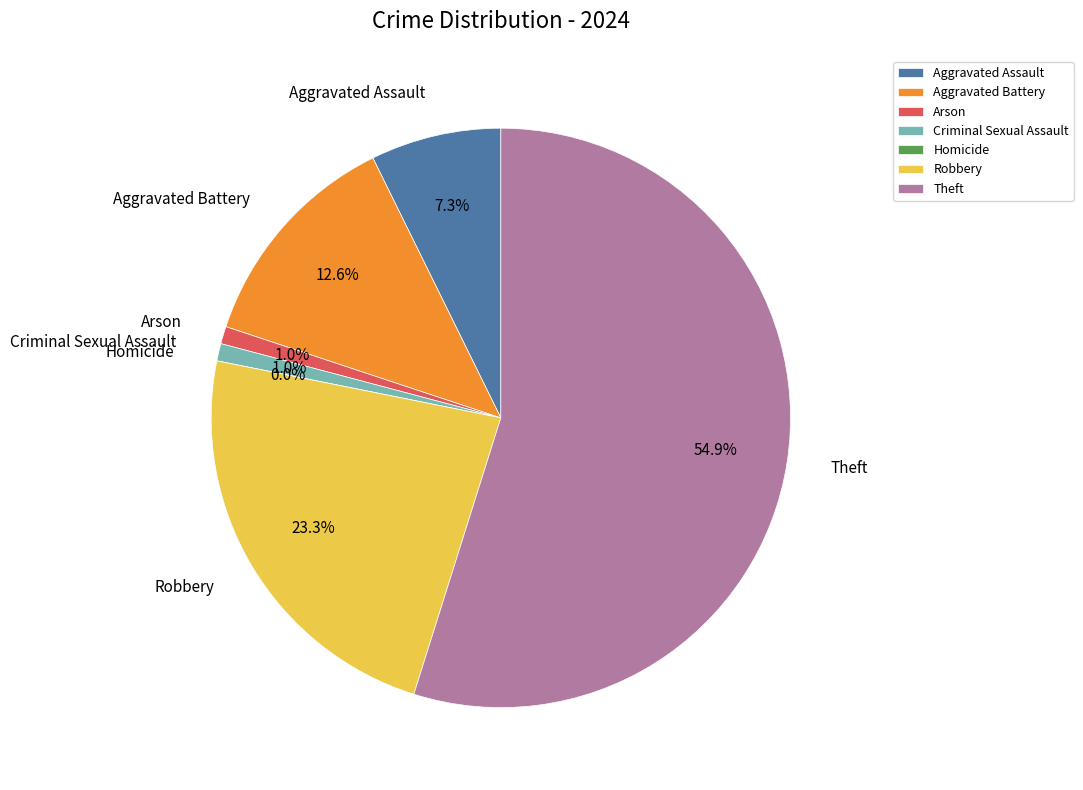

Count the number of slices in the pie.

7